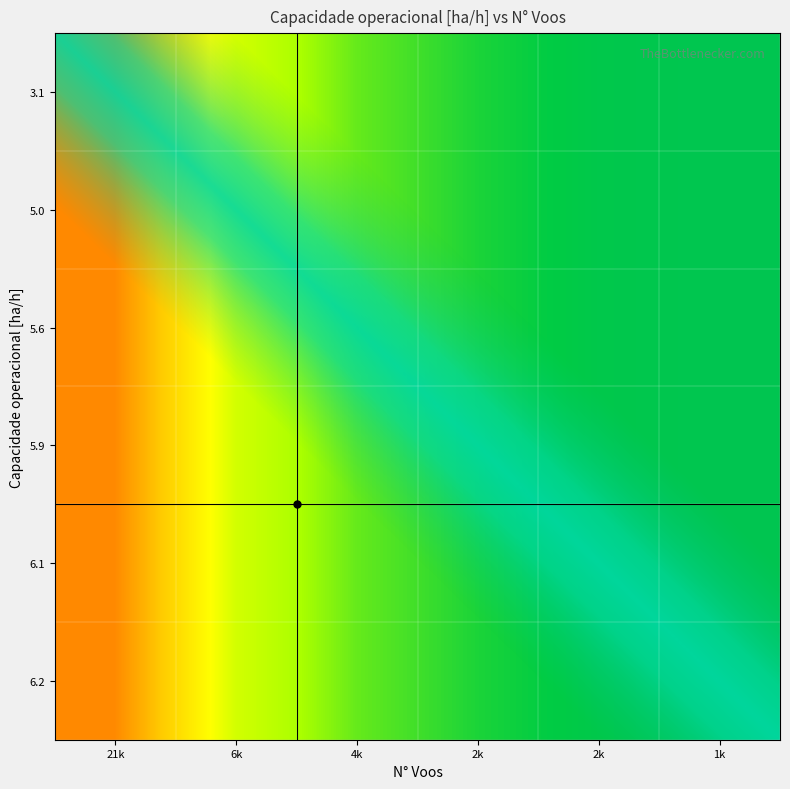

Read the value at 1k.

6.2